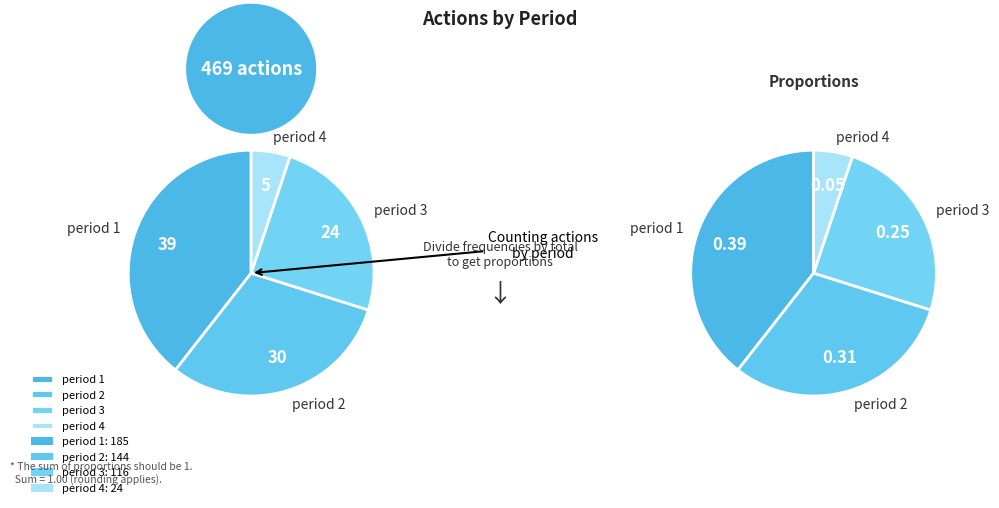

Between period 3 and period 1, which is larger?

period 1